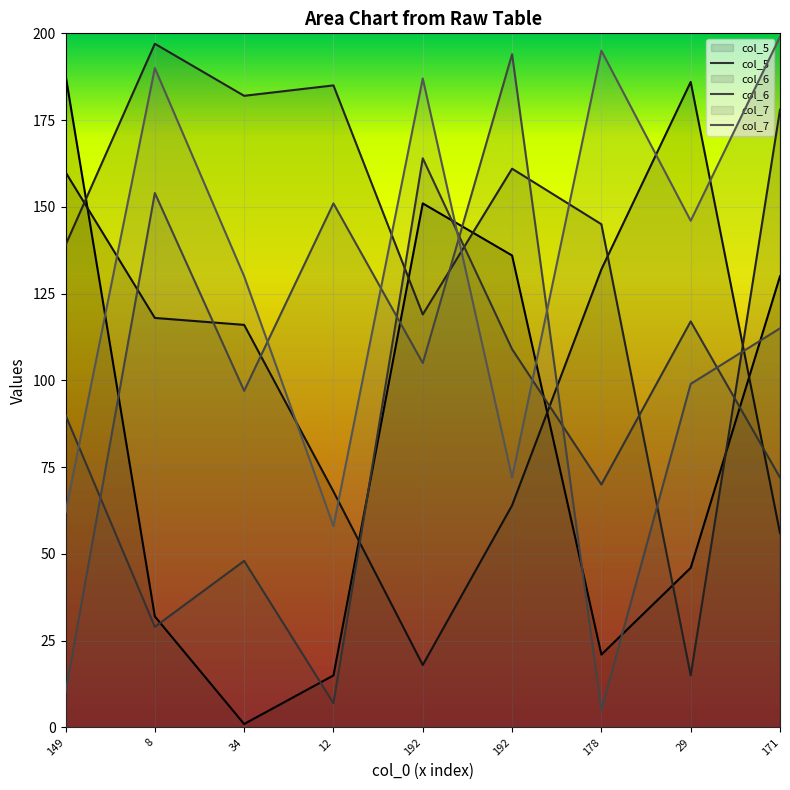

Which category has the lowest value in the col_6_line series?

178